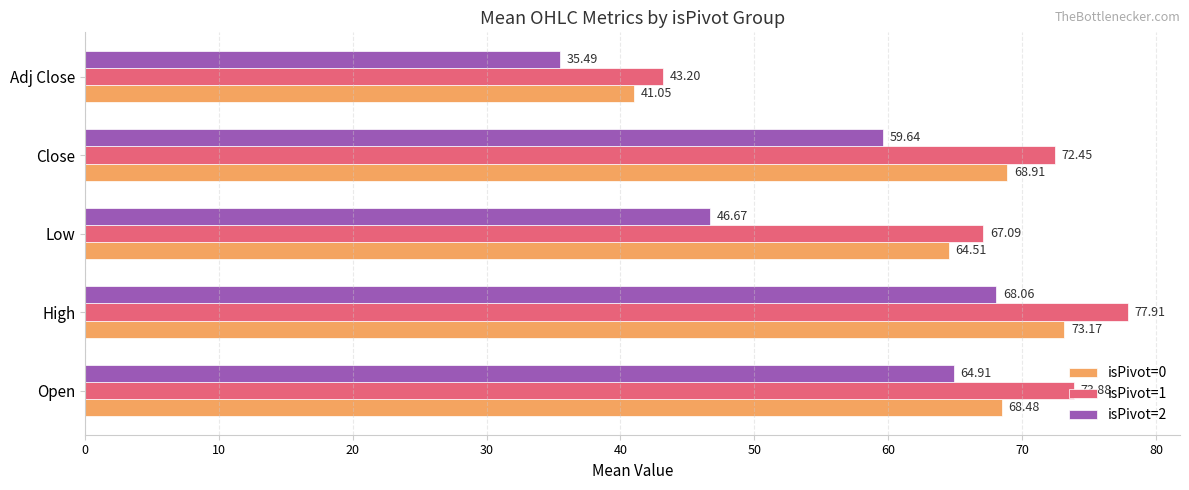

Rank the series by their average value, from highest to lowest.

isPivot=1, isPivot=0, isPivot=2